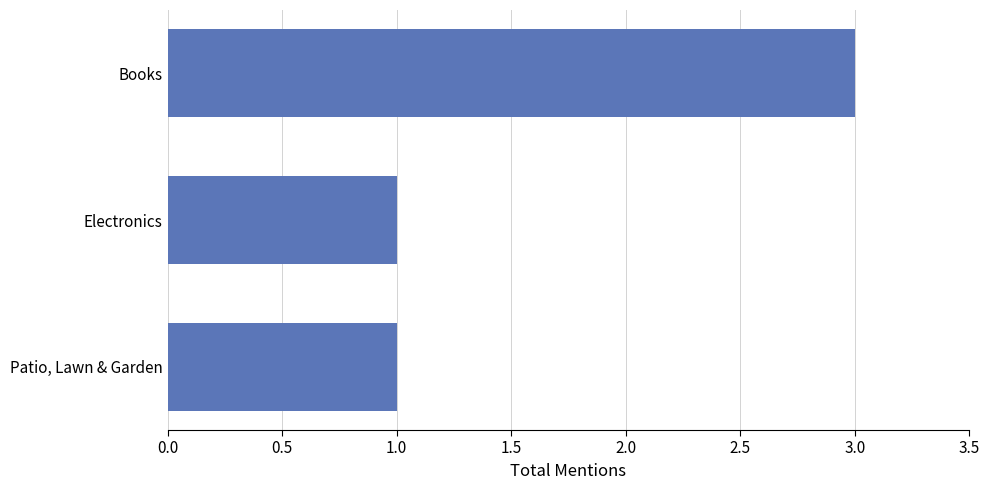

Approximately how many times larger is the value at Patio, Lawn & Garden compared to Books?

0.3